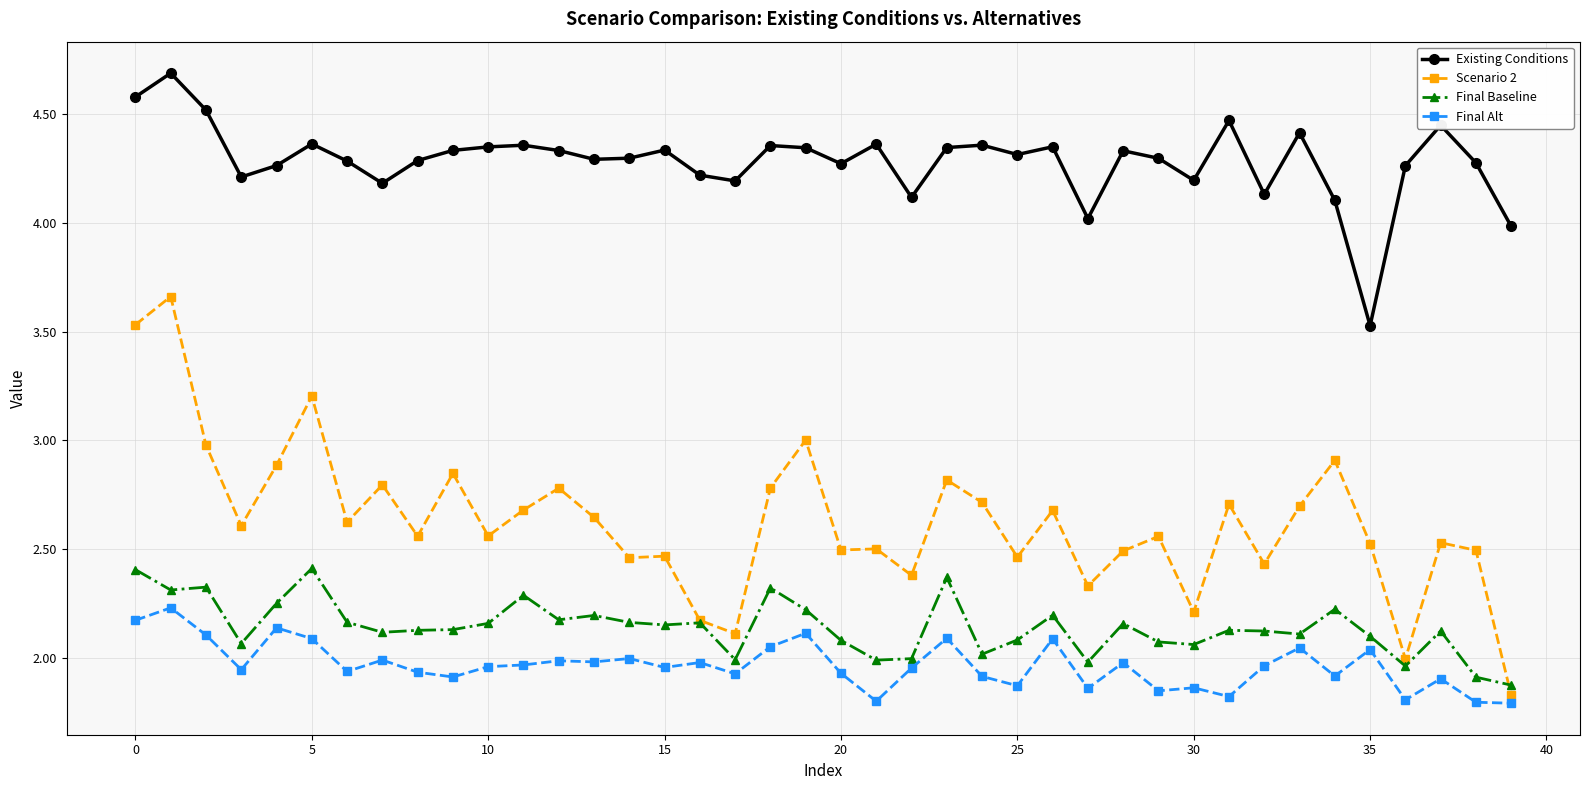

Which series has the largest range (max minus min)?

Scenario 2